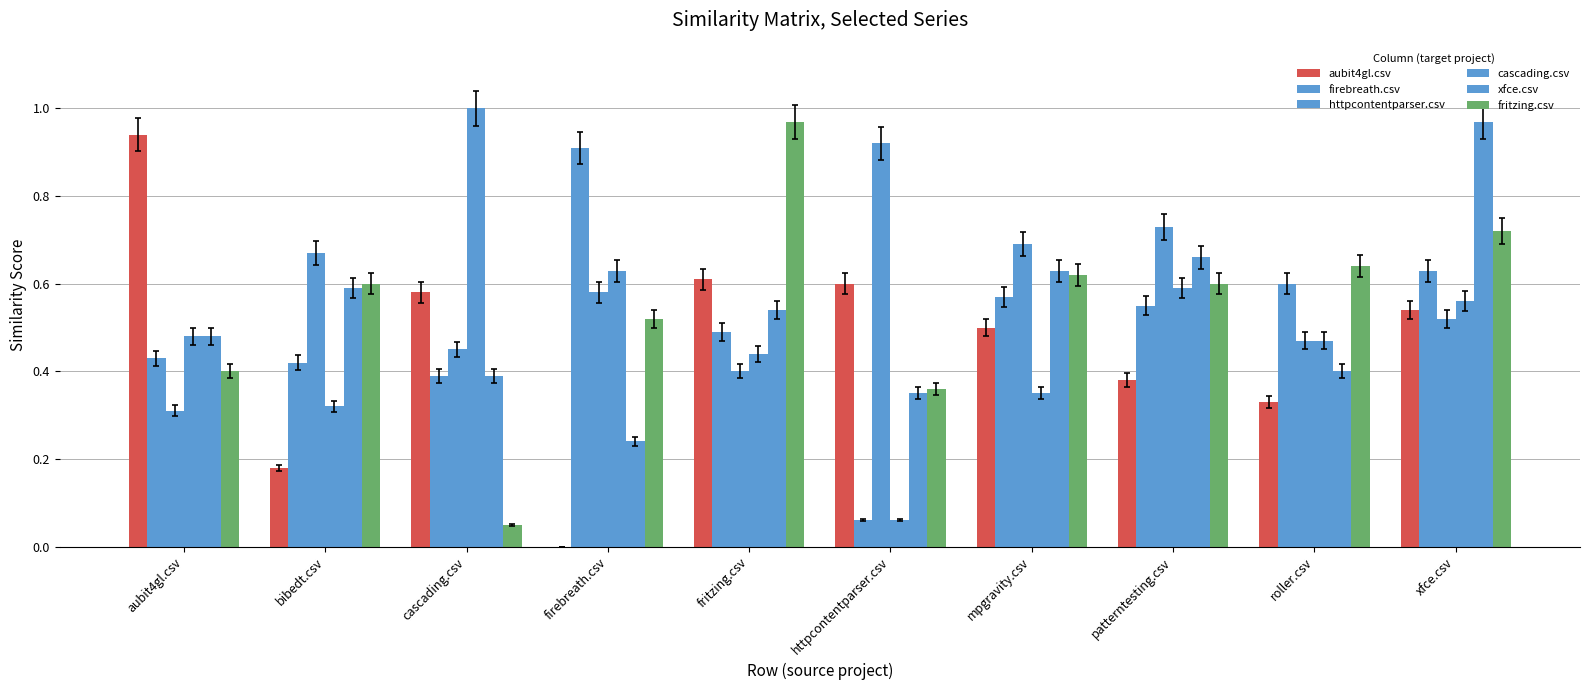

At how many categories does at least one series exceed 0?

10